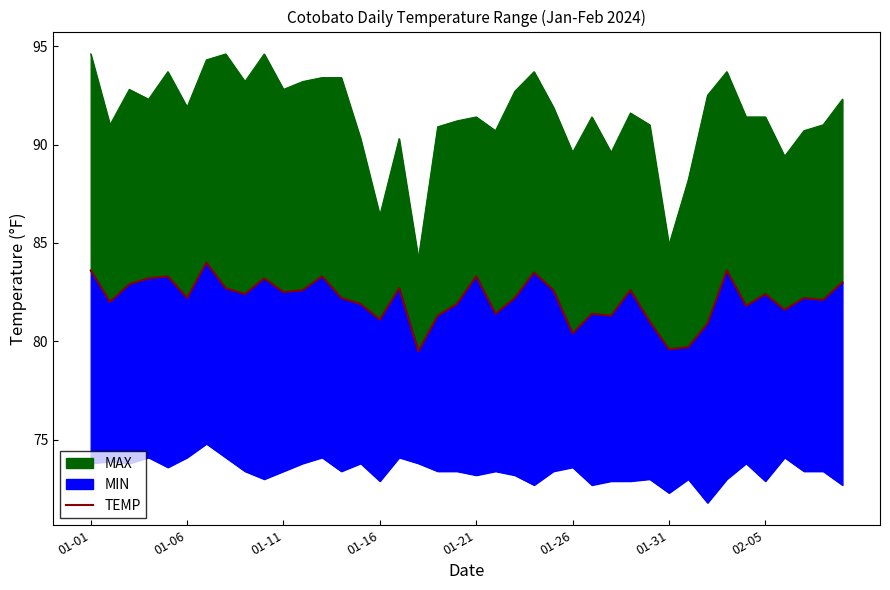

What is the ratio of the value at 01-31 to the value at 20?

1.0